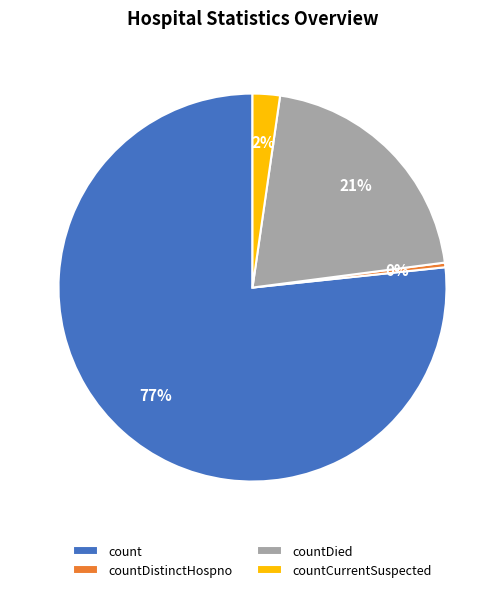

What is the smallest slice in the pie chart?

countDistinctHospno